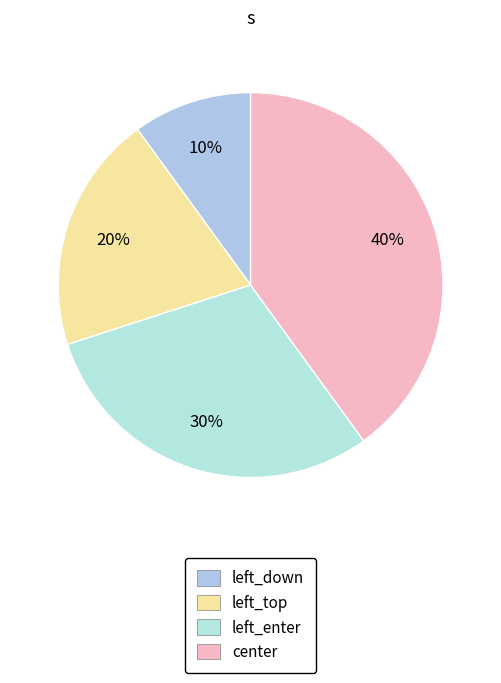

True or false: left_top accounts for 26% of the total.

False